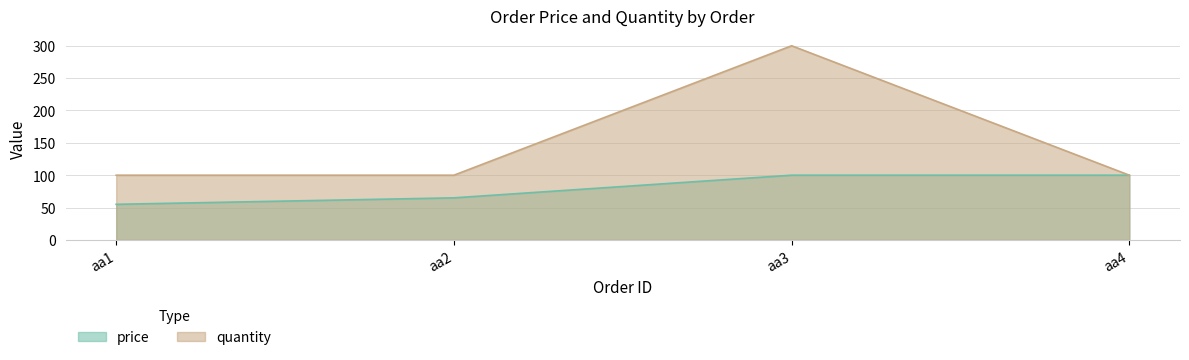

Rank the categories by price value from highest to lowest.

aa3, aa4, aa2, aa1